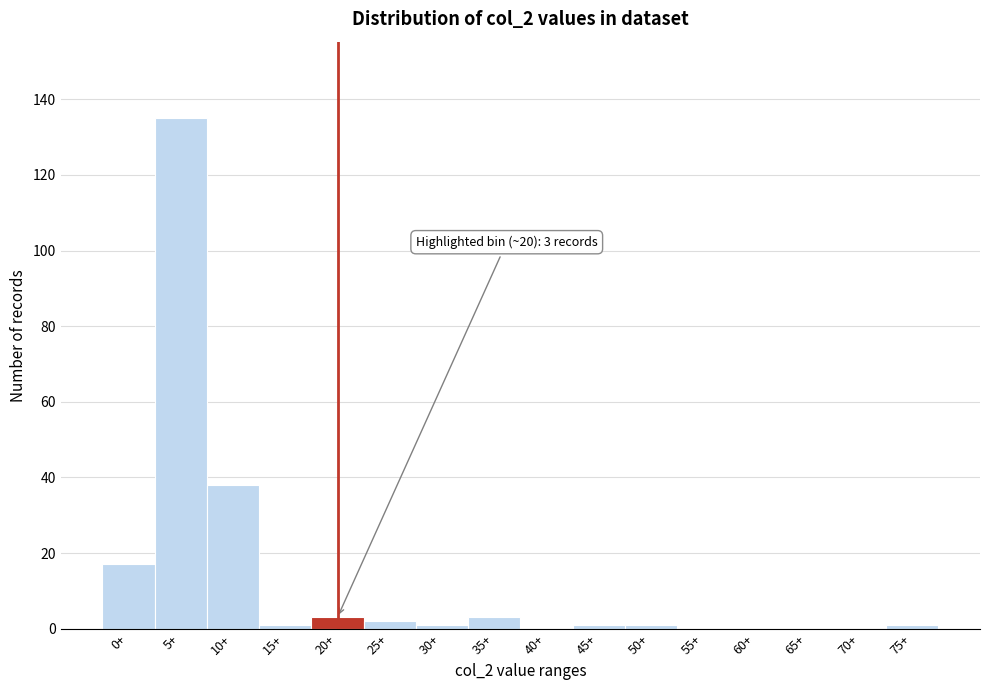

Reading left to right, what are all the values shown in this chart?

0+=17	5+=135	10+=38	15+=1	20+=3	25+=2	30+=1	35+=3	40+=0	45+=1	50+=1	55+=0	60+=0	65+=0	70+=0	75+=1